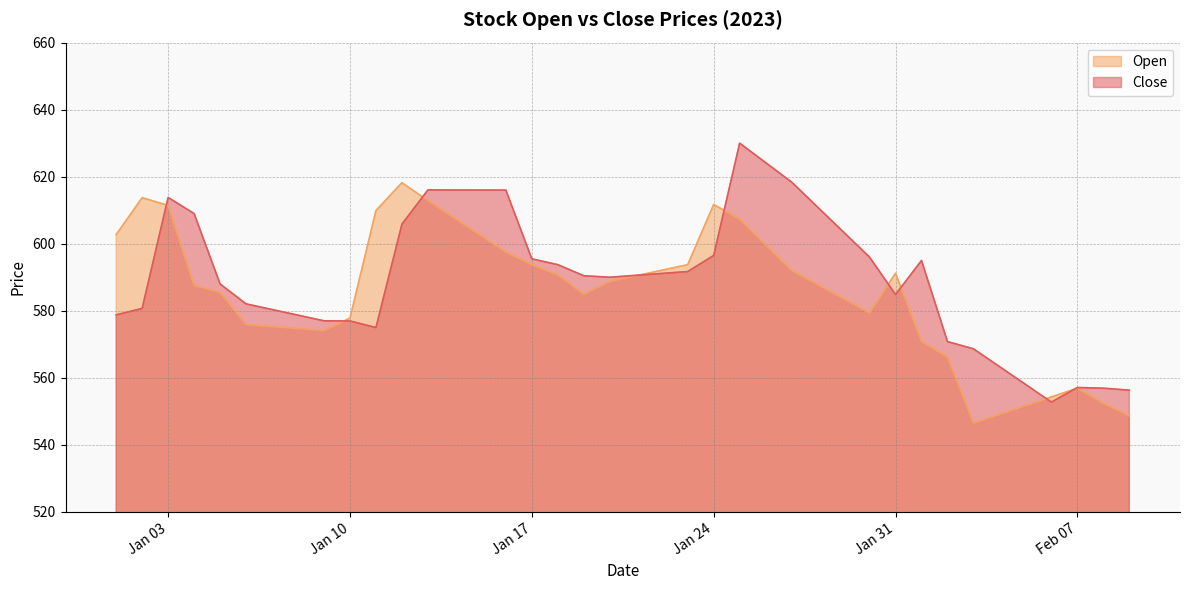

Between Jan 03 and Jan 10, which series saw the biggest shift?

Close